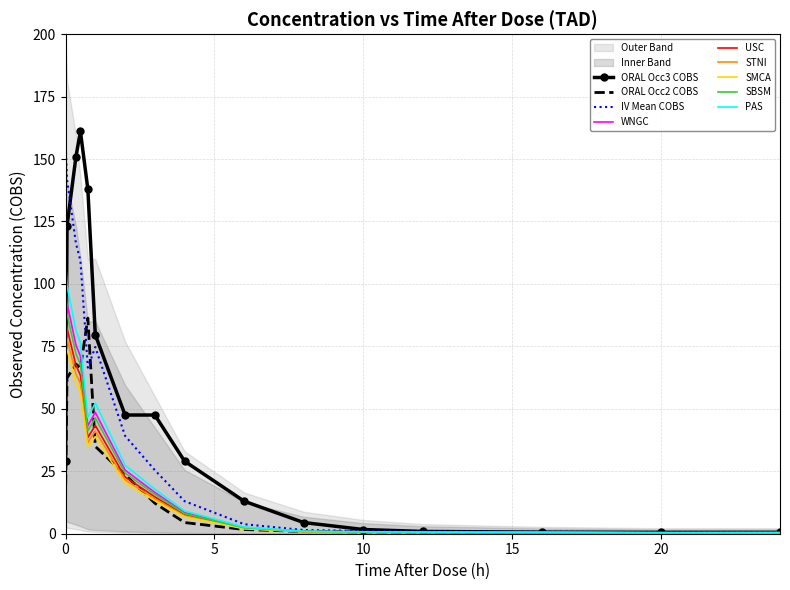

True or false: ORAL Occ3 COBS and IV Mean COBS cross at least once.

True